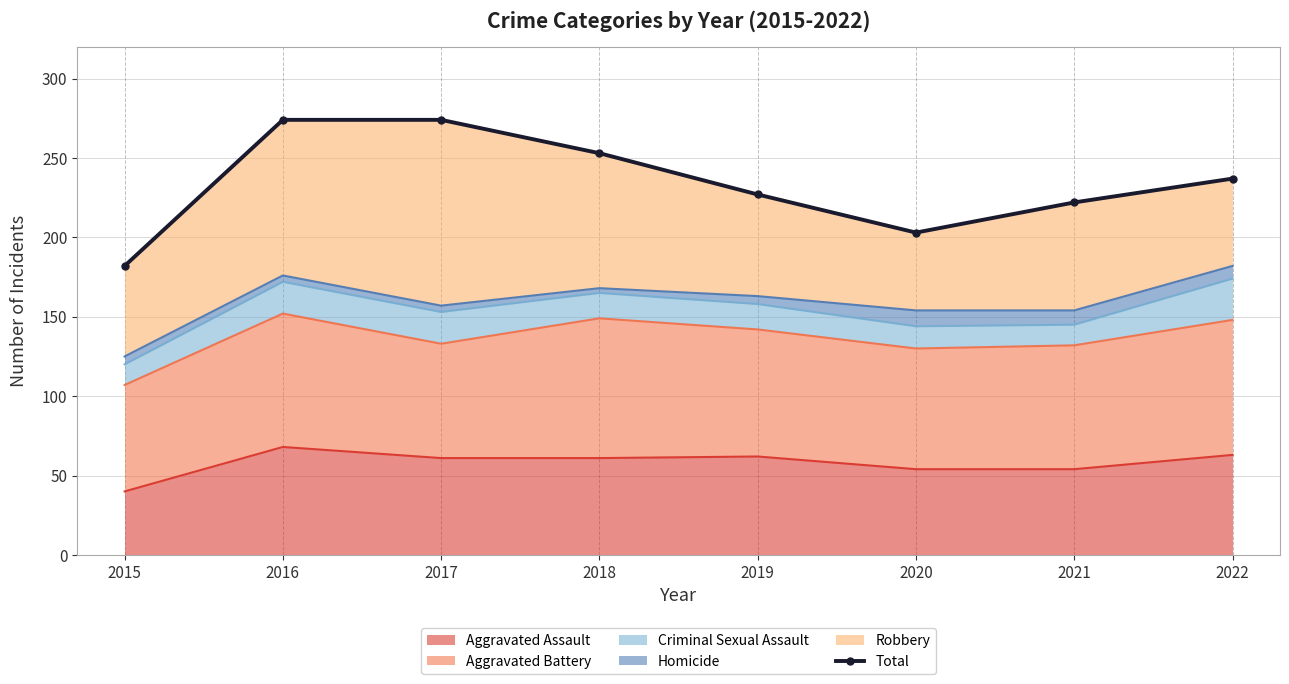

Reading left to right, extract all data points from this chart.

182	274	274	253	227	203	222	237